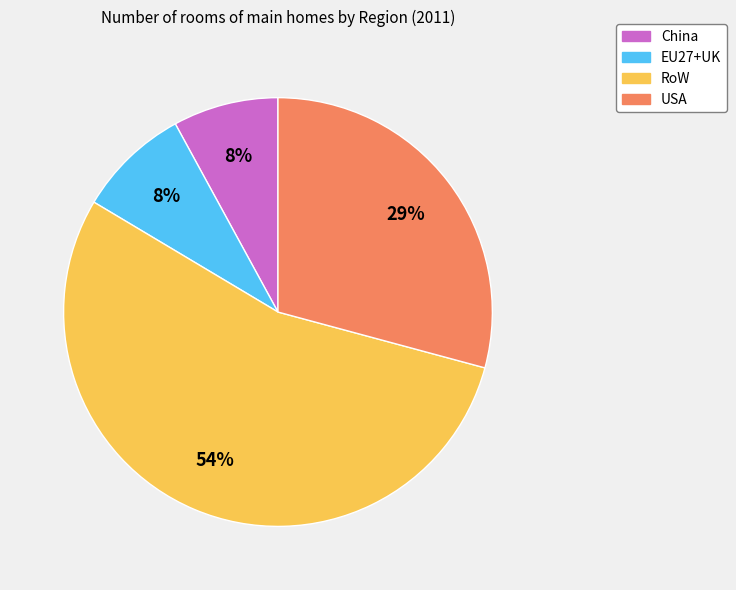

Is it true that China is 18% of the pie?

False